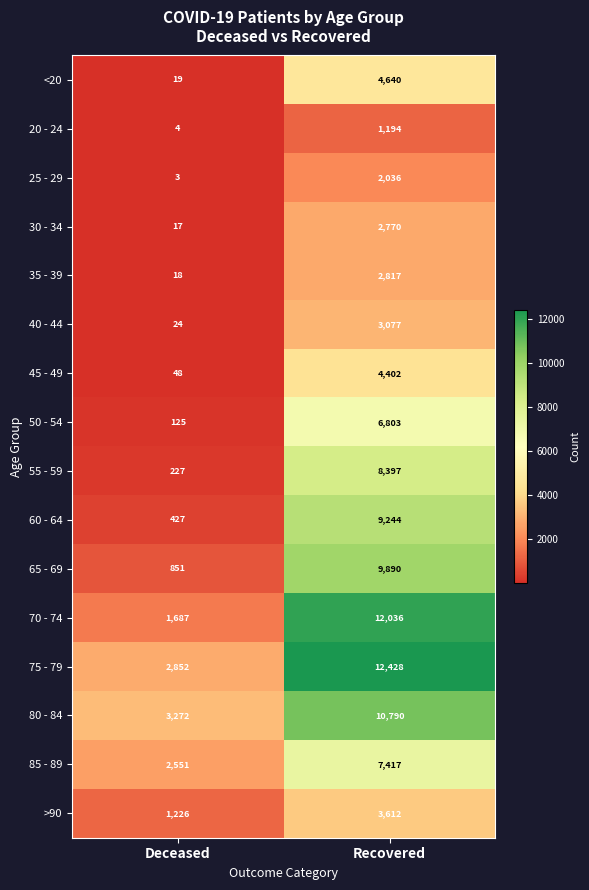

What is the total value across all series at Recovered?

101553